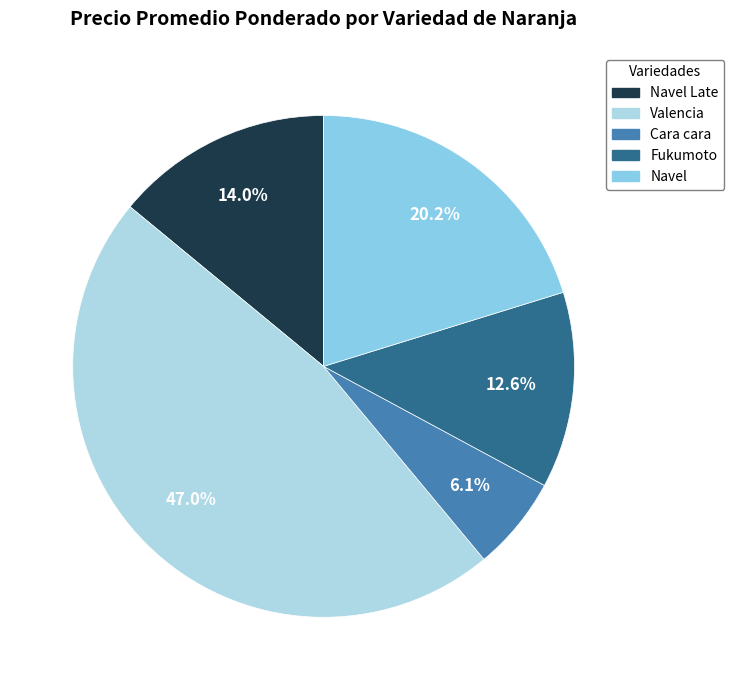

Is there a majority slice in this chart?

No